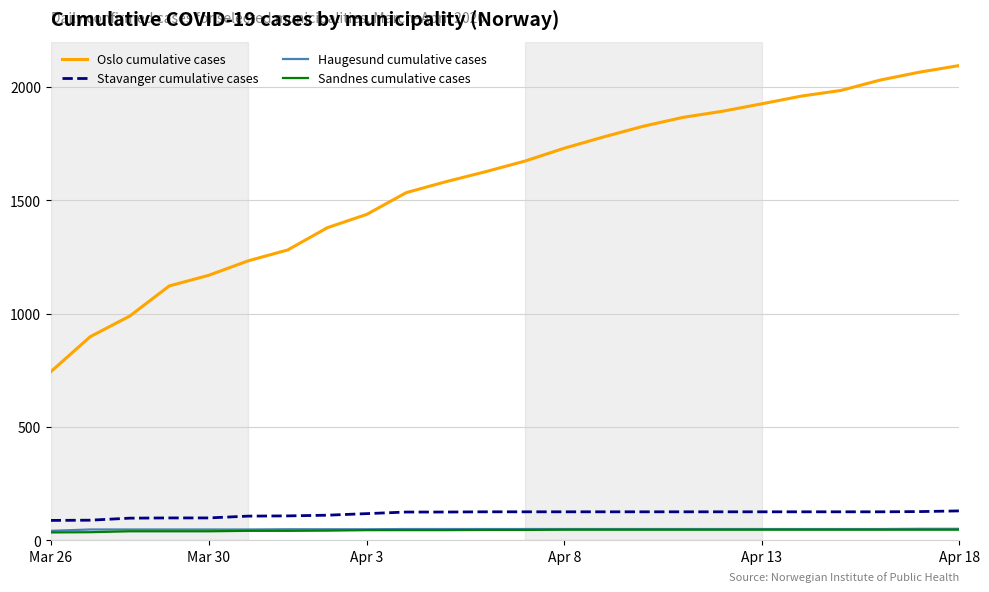

What is the minimum value for Oslo cumulative cases?

743